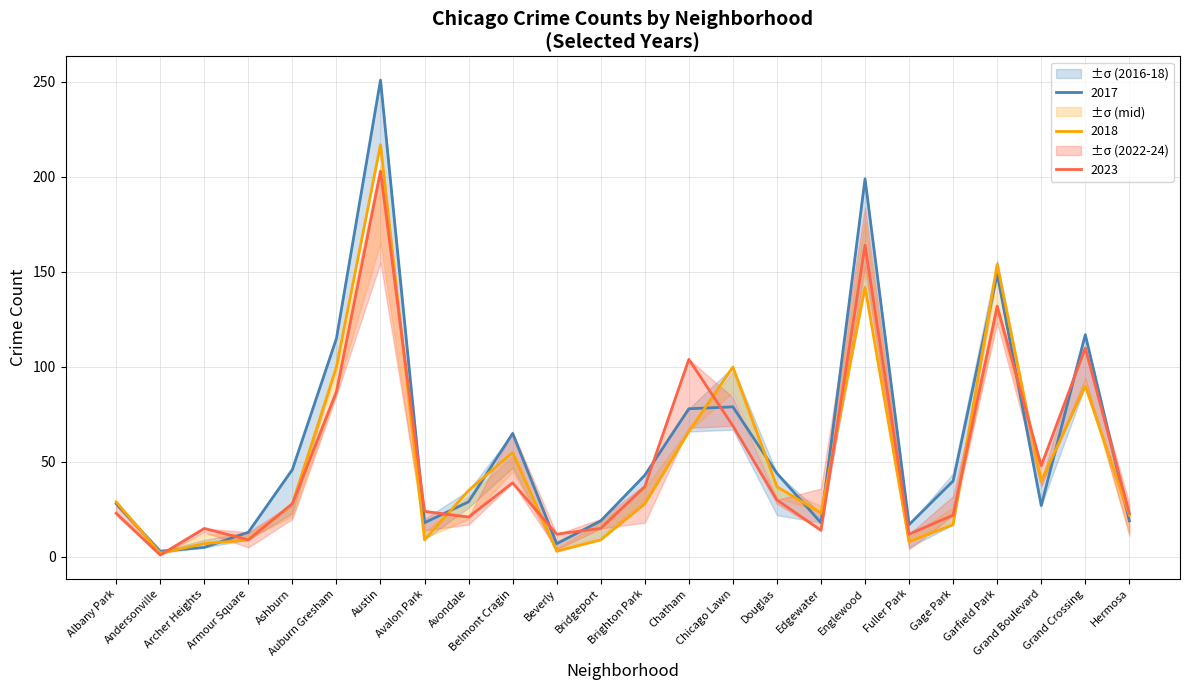

What is the average value of the 2017 series?

60